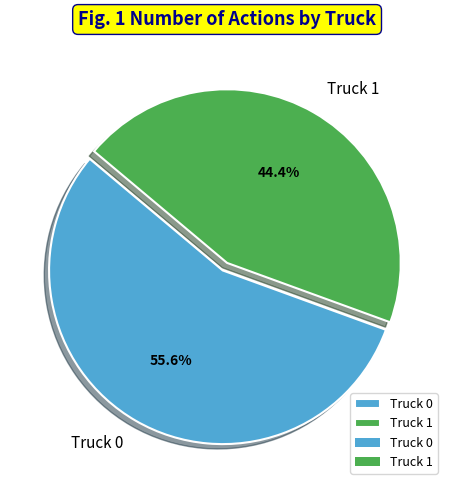

To the nearest percent, what is the average slice percentage?

50%